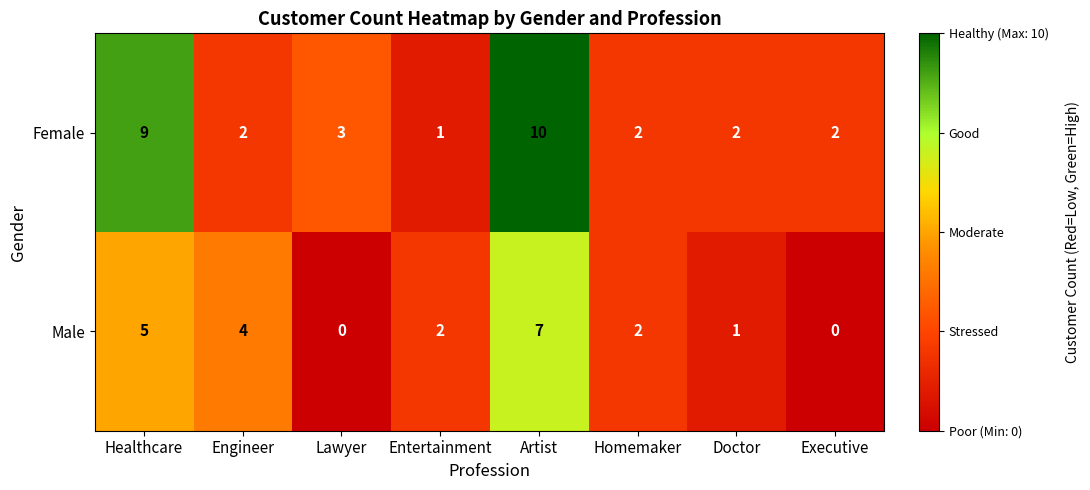

The Male series shows 6 at Engineer. True or false?

False